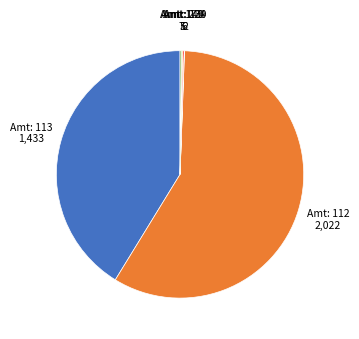

Is there a majority slice in this chart?

Yes